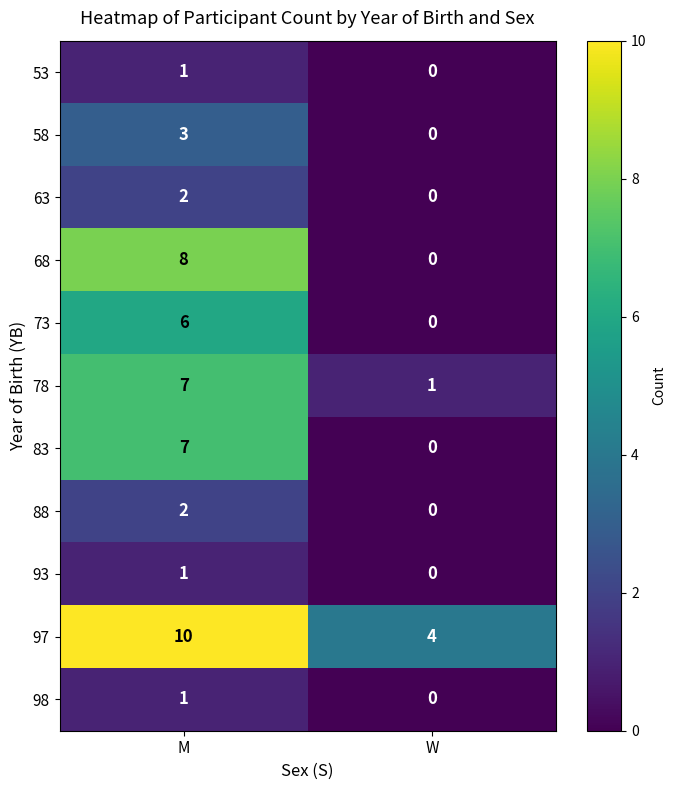

What is the spread (max minus min) of values at W?

4